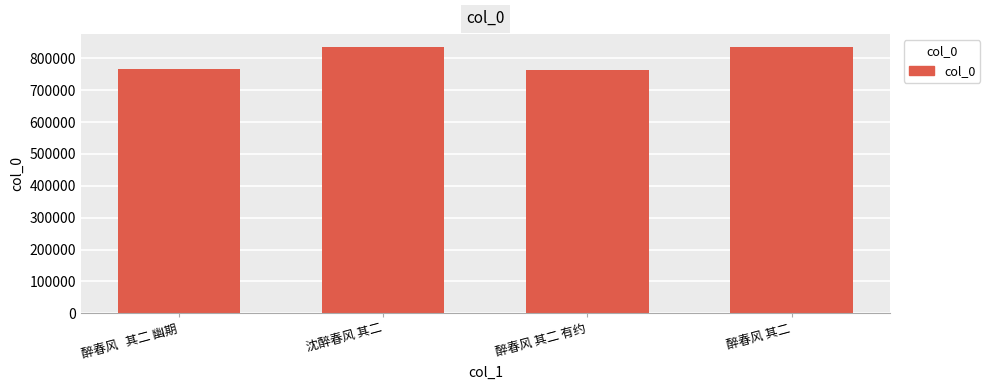

What is the smallest value displayed?

762979